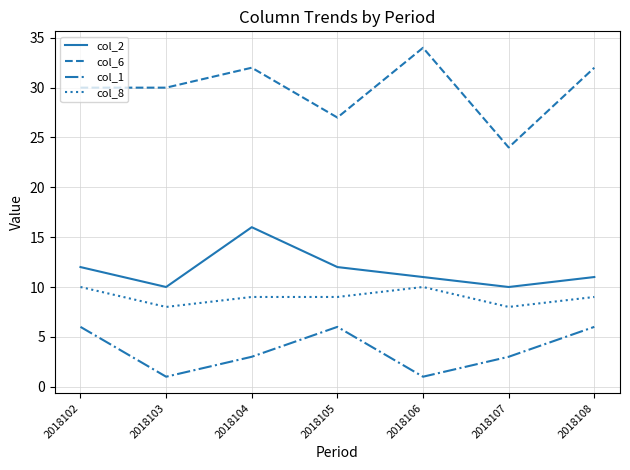

List the series in order of their peak value, lowest first.

col_1, col_8, col_2, col_6